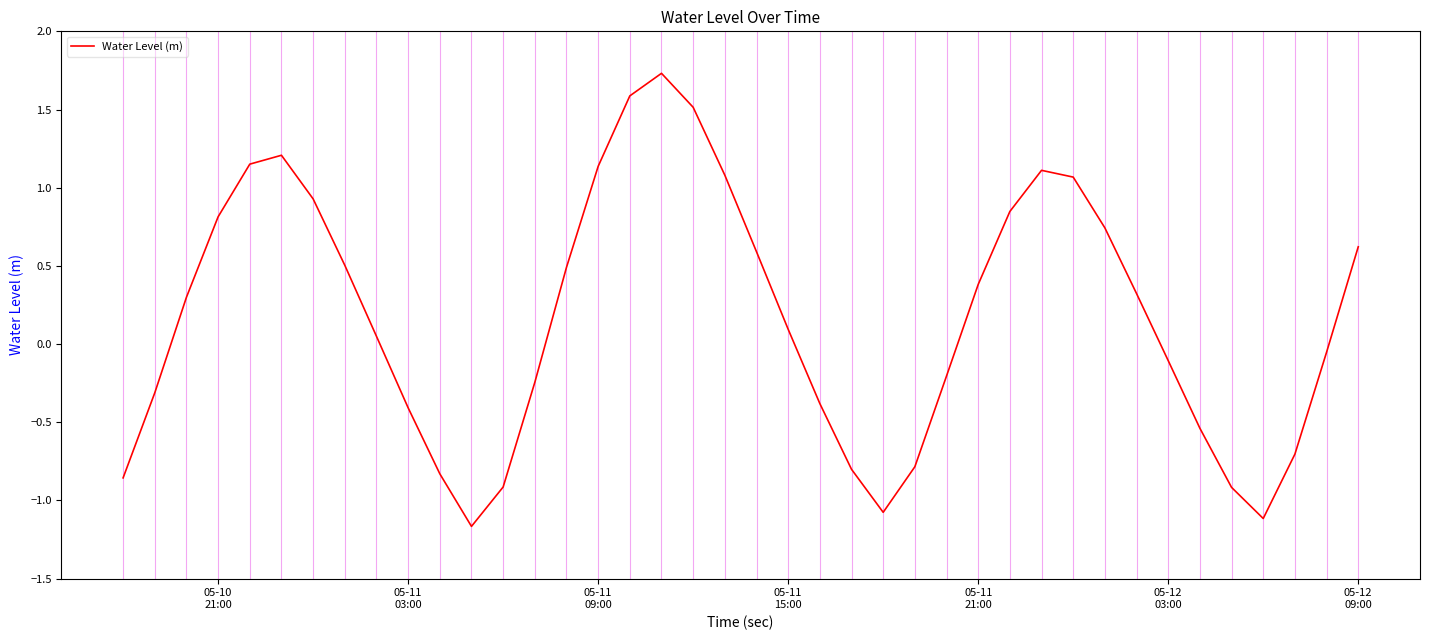

What is the minimum value shown in the chart?

-1.2